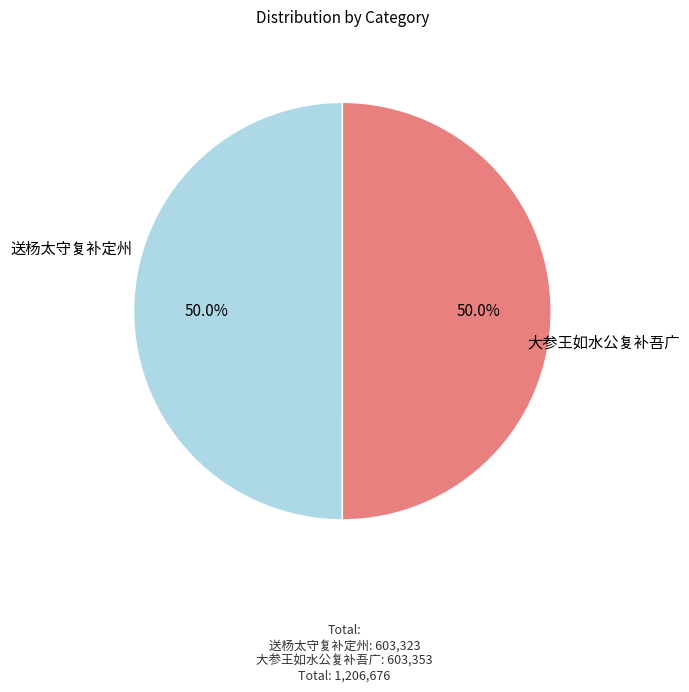

What is the ratio of the value at 大参王如水公复补吾广 to the value at 送杨太守复补定州?

1.0